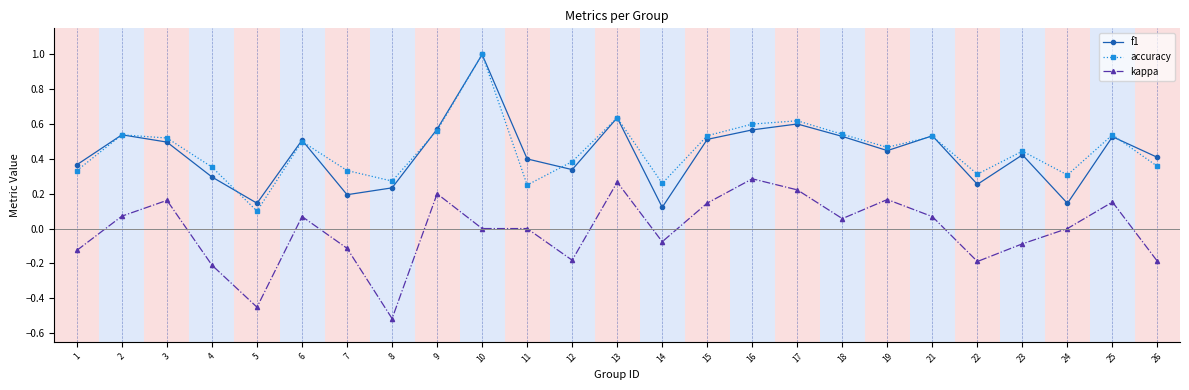

At which category does the chart reach its minimum across all series?

8